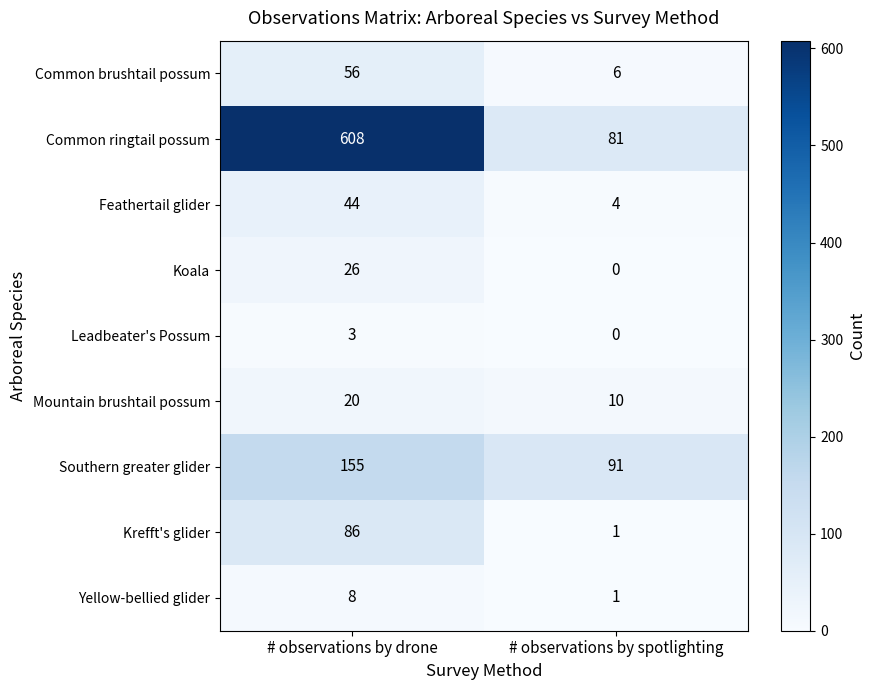

The value of Common ringtail possum at # observations by drone is 304. True or false?

False